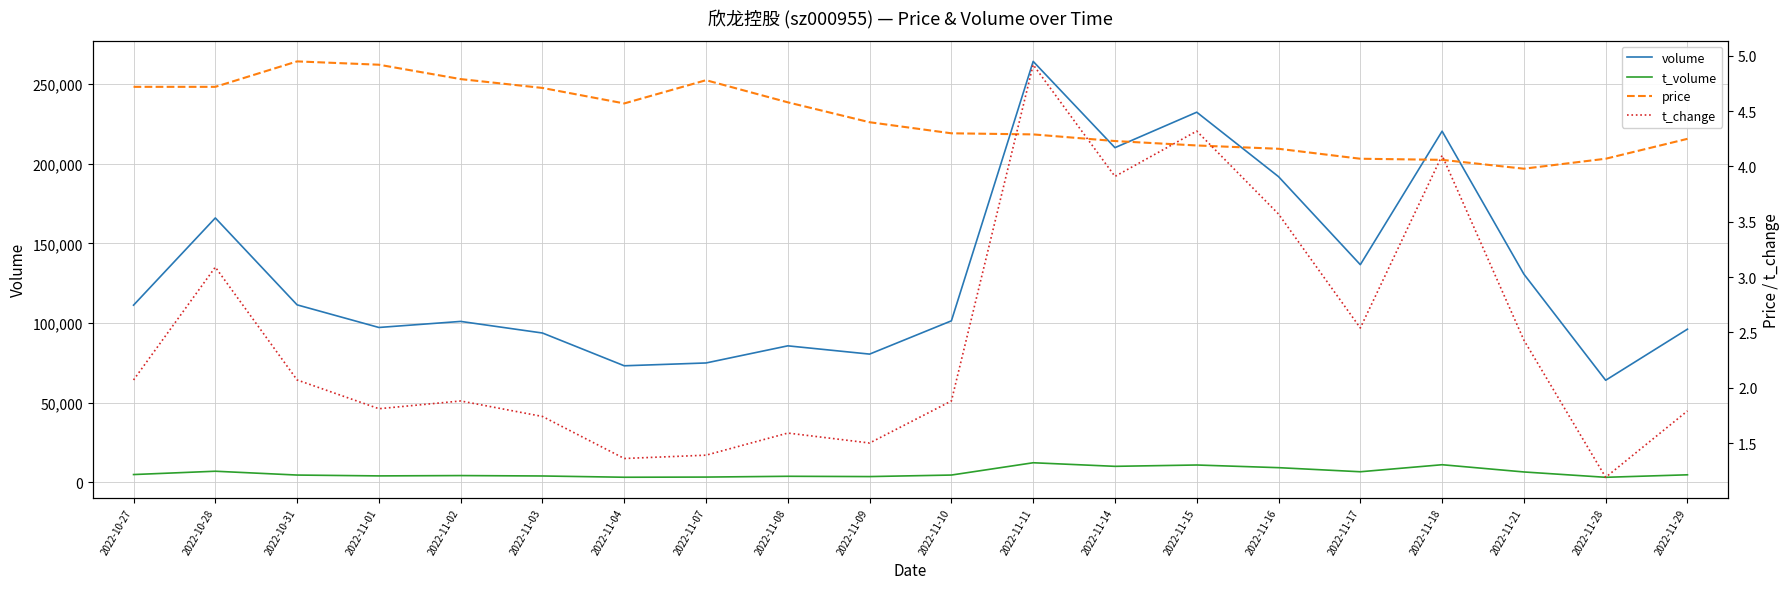

At which category is the sum across all series the highest?

2022-11-11